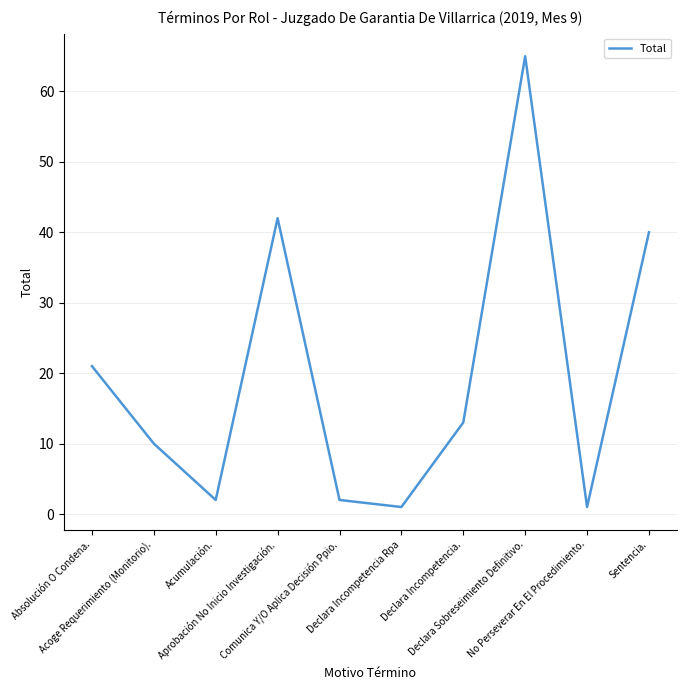

What is the difference between the maximum and minimum values?

64